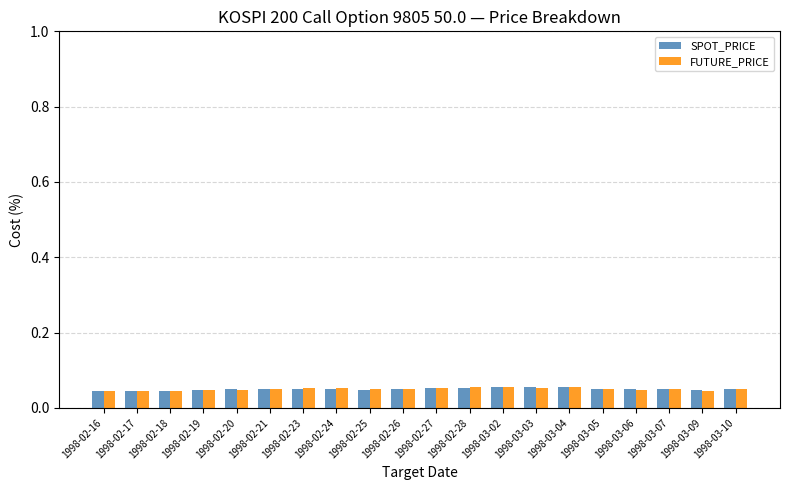

What are all the series names shown in the legend?

SPOT_PRICE, FUTURE_PRICE